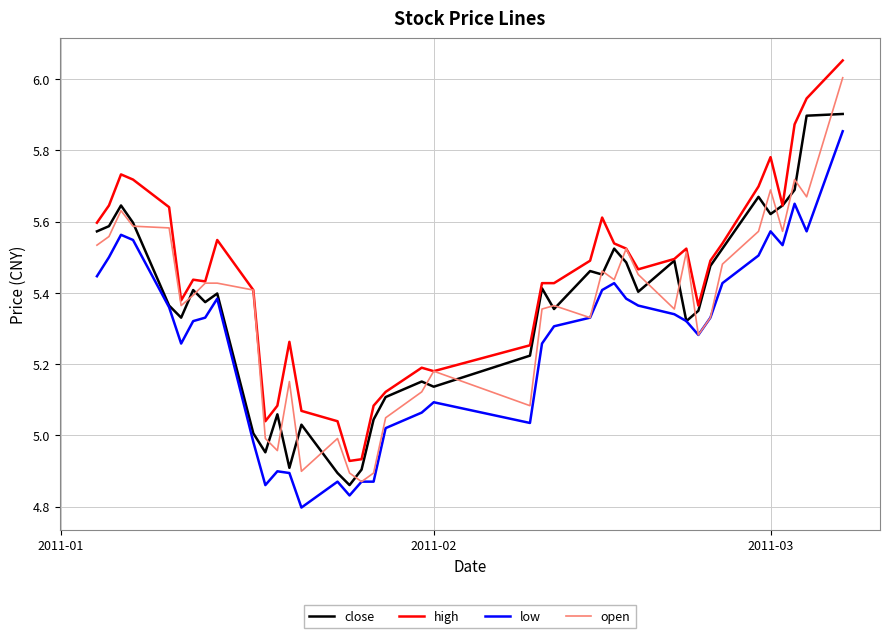

Which series has the largest total across all categories?

high